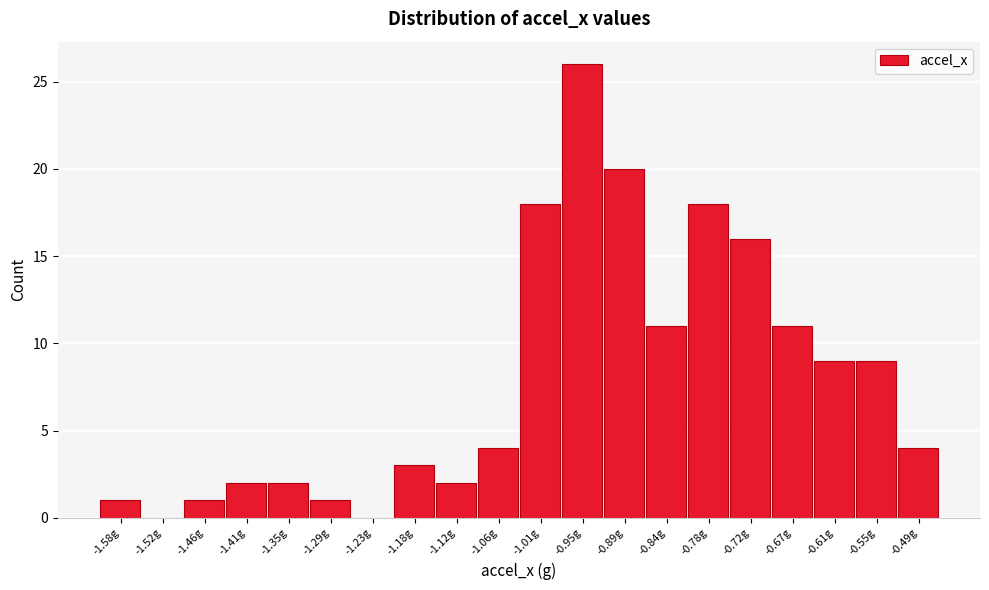

Reading left to right, transcribe this chart: for each bar, give the range it covers on the x-axis and its height. Neither the bar edges nor the heights are printed on the chart, so give them approximately, as read against the axes.

-1.60 to -1.55: 1
-1.55 to -1.49: 0
-1.49 to -1.43: 1
-1.43 to -1.38: 2
-1.38 to -1.32: 2
-1.32 to -1.26: 1
-1.26 to -1.21: 0
-1.21 to -1.15: 3
-1.15 to -1.09: 2
-1.09 to -1.04: 4
-1.04 to -0.98: 18
-0.98 to -0.92: 26
-0.92 to -0.86: 20
-0.86 to -0.81: 11
-0.81 to -0.75: 18
-0.75 to -0.69: 16
-0.69 to -0.64: 11
-0.64 to -0.58: 9
-0.58 to -0.52: 9
-0.52 to -0.47: 4